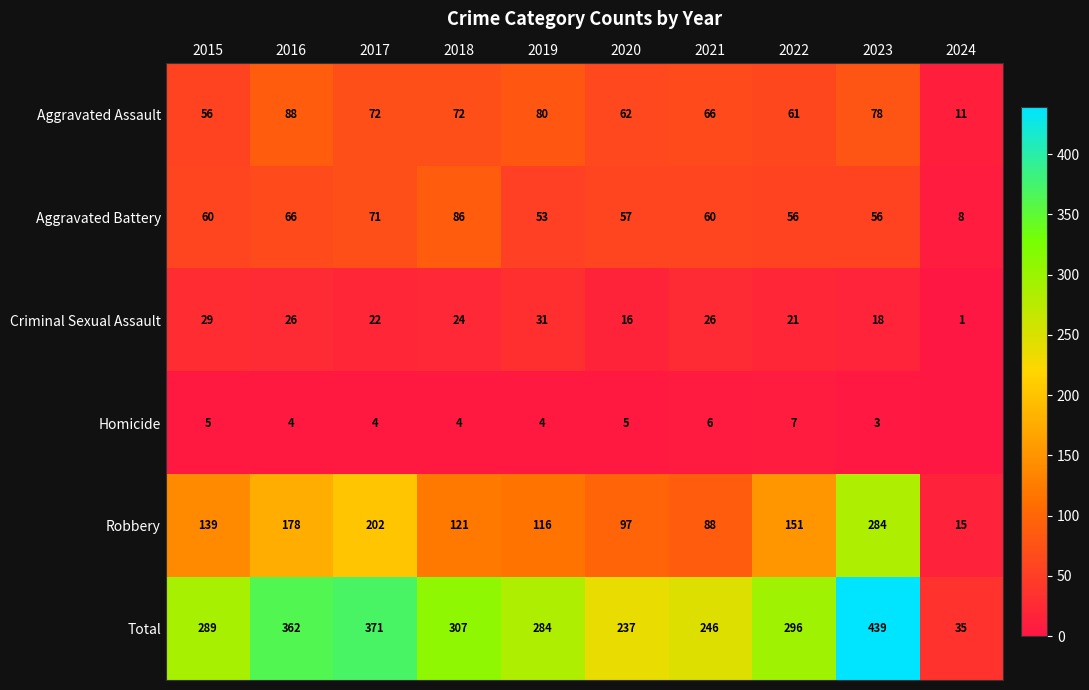

How many data points in Total are less than 296?

5